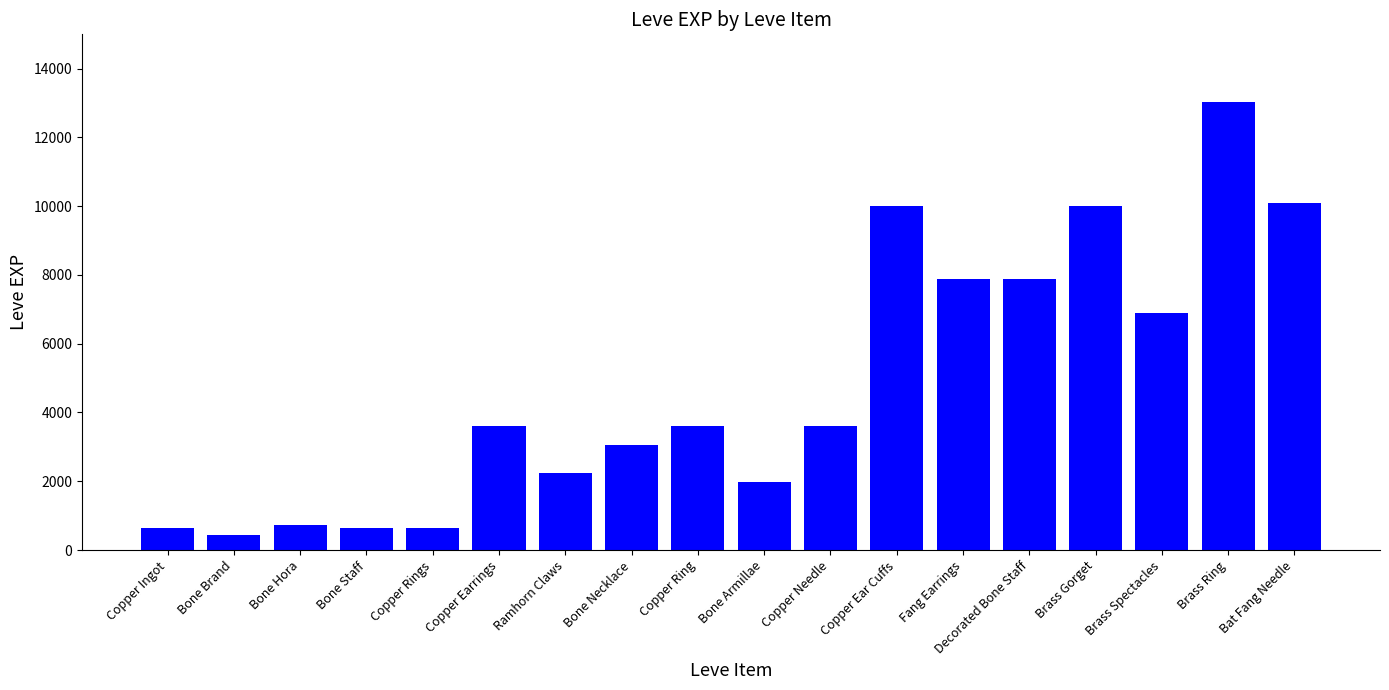

What is the change in value from Bone Necklace to Bat Fang Needle?

+7060